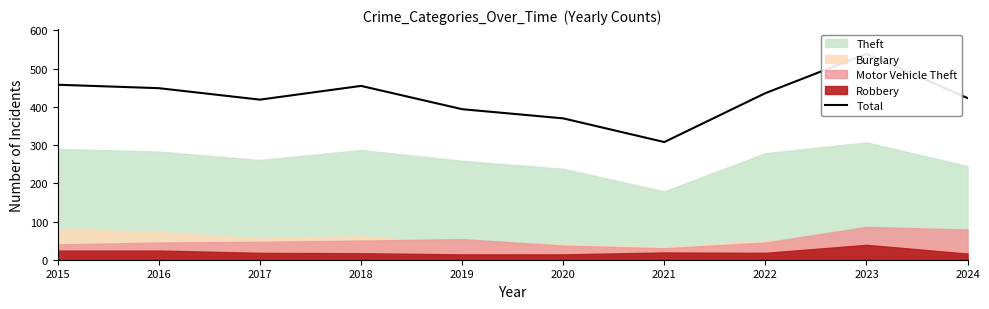

Rank the categories by value from lowest to highest.

2021, 2020, 2019, 2017, 2024, 2022, 2016, 2018, 2015, 2023